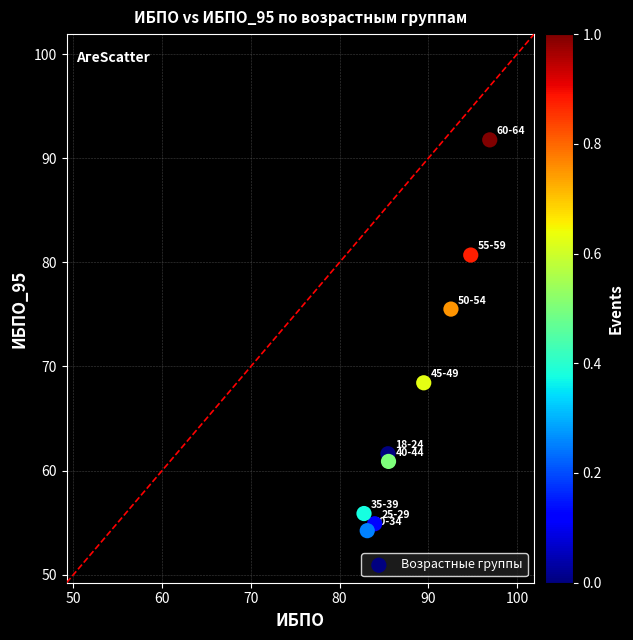

What is the average Y value?

67.1